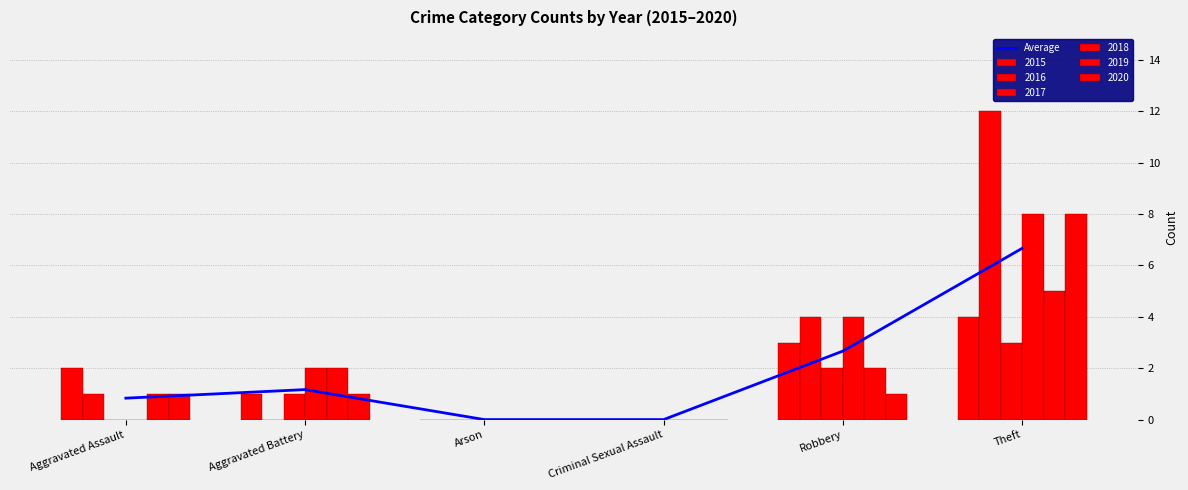

What is the change in value from Aggravated Assault to Robbery?

+1.8